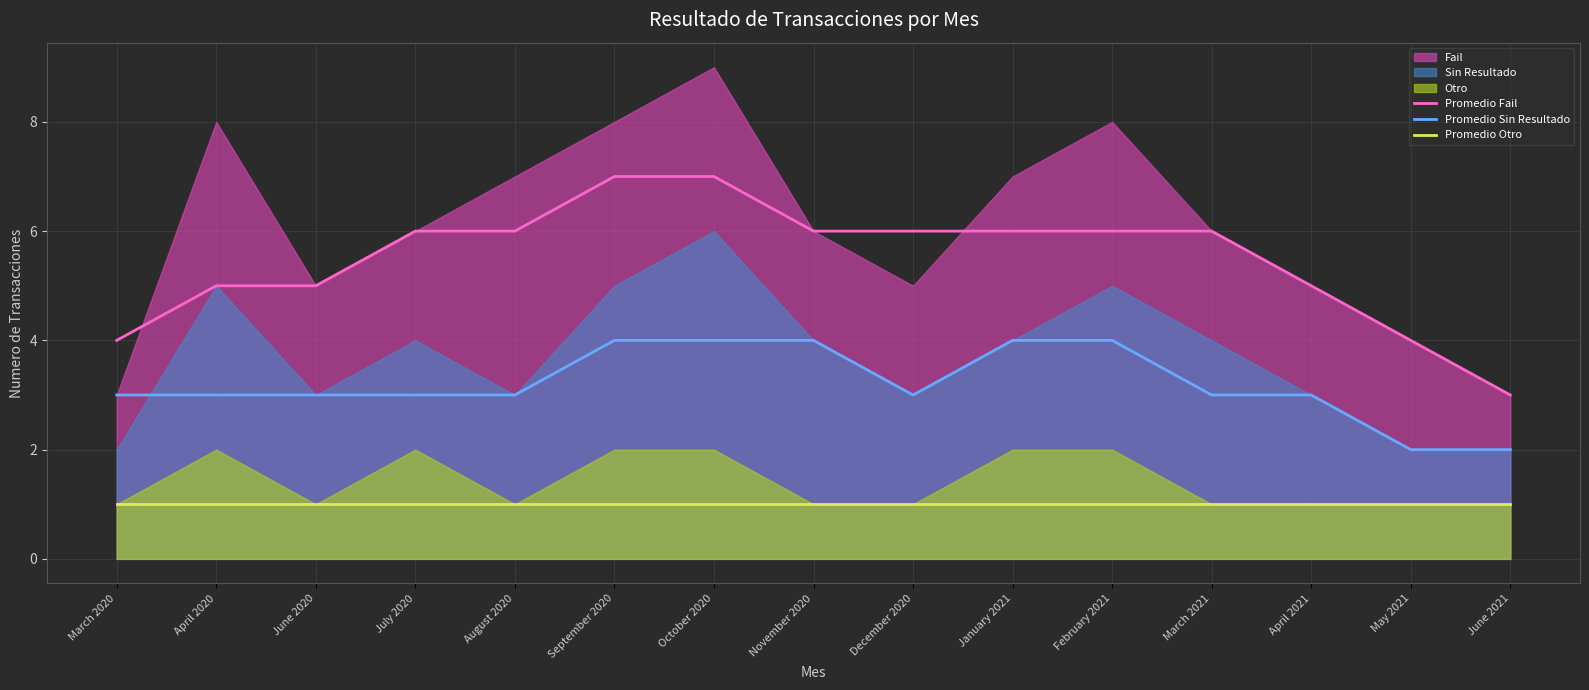

Where does the Promedio Sin Resultado series first go above 3?

September 2020